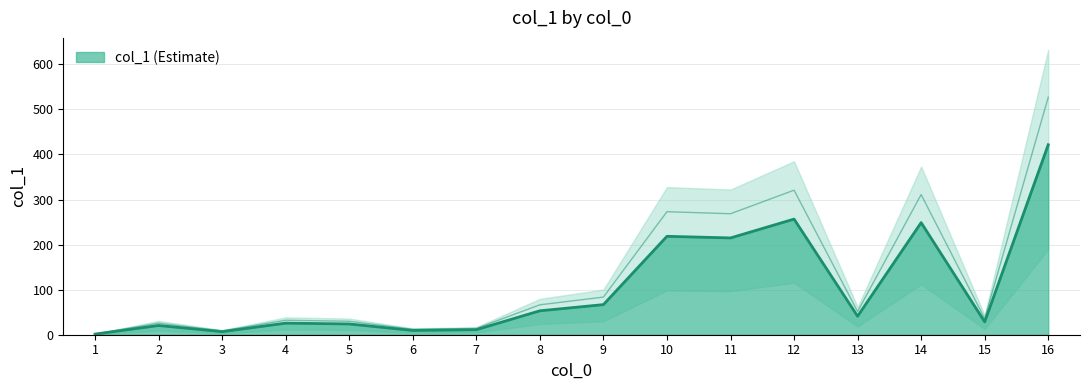

How many lines are shown in the chart?

1